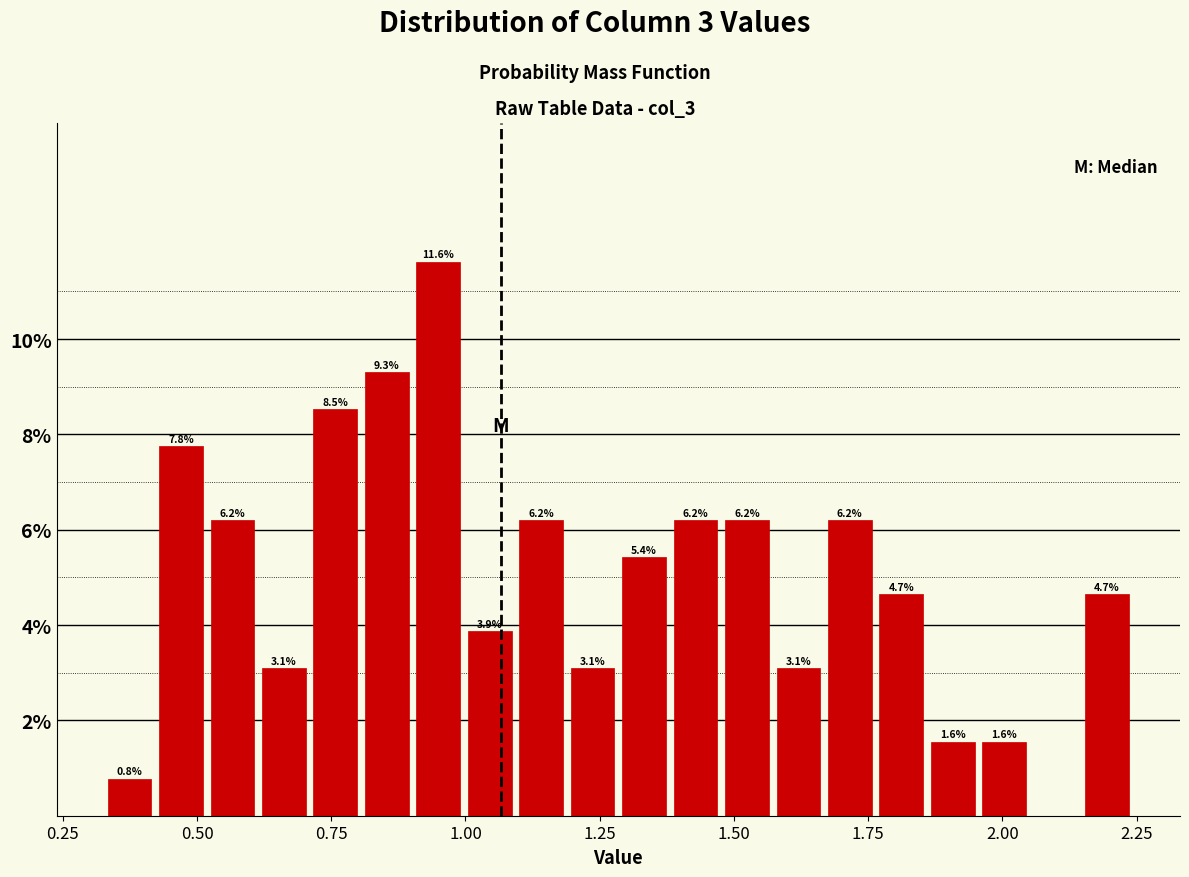

Read against the x-axis, roughly where is the centre of the tallest bar?

0.95